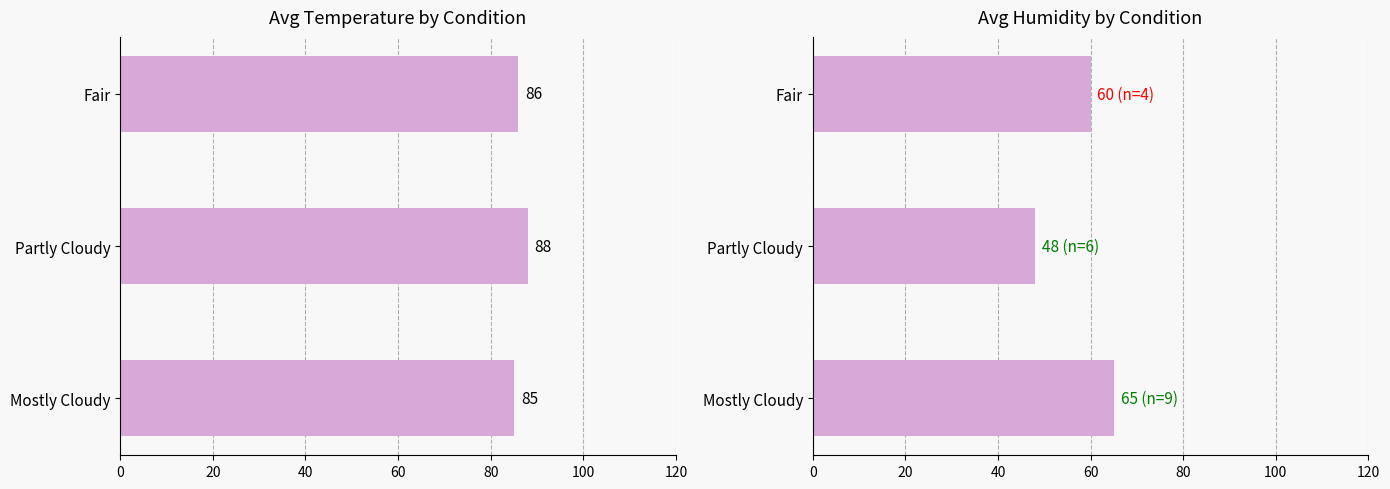

What is the maximum value for Avg Temperature (°F)?

88